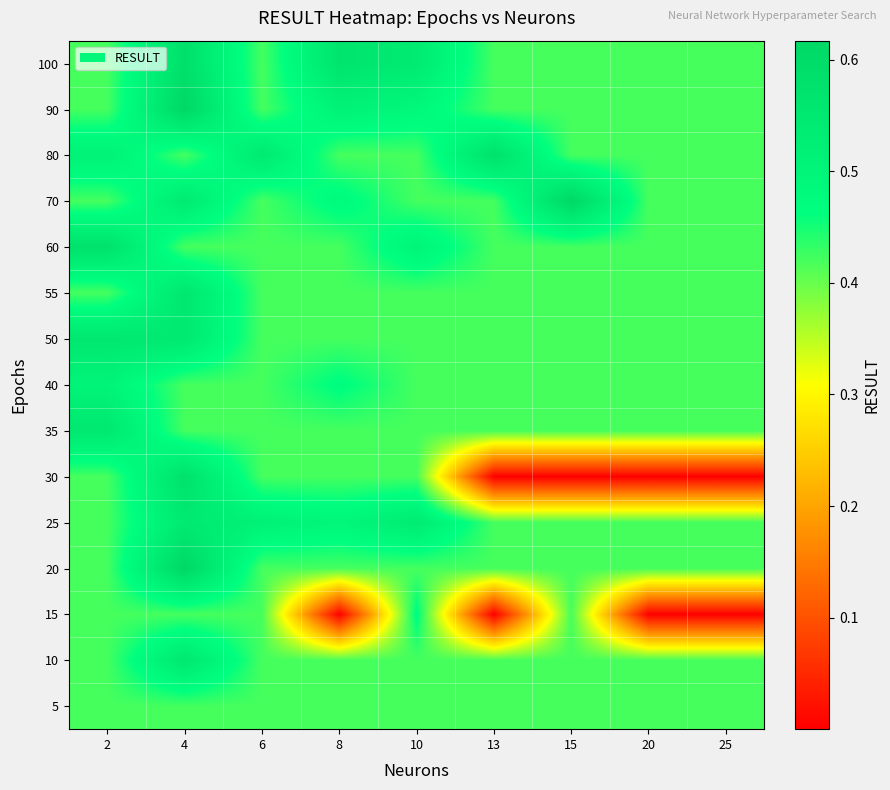

Reading left to right, what are all the values shown in this chart?

5: 2=0.4	4=0.4	6=0.4	8=0.4	10=0.4	13=0.4	15=0.4	20=0.4	25=0.4
10: 2=0.4	4=0.6	6=0.4	8=0.4	10=0.4	13=0.4	15=0.4	20=0.4	25=0.4
15: 2=0.4	4=0.4	6=0.4	8=0.0	10=0.5	13=0.0	15=0.4	20=0.0	25=0.0
20: 2=0.4	4=0.6	6=0.4	8=0.4	10=0.4	13=0.4	15=0.4	20=0.4	25=0.4
25: 2=0.4	4=0.5	6=0.5	8=0.5	10=0.5	13=0.4	15=0.4	20=0.4	25=0.4
30: 2=0.4	4=0.6	6=0.4	8=0.4	10=0.4	13=0.0	15=0.0	20=0.0	25=0.0
35: 2=0.6	4=0.4	6=0.4	8=0.4	10=0.4	13=0.4	15=0.4	20=0.4	25=0.4
40: 2=0.5	4=0.4	6=0.4	8=0.5	10=0.4	13=0.4	15=0.4	20=0.4	25=0.4
50: 2=0.6	4=0.5	6=0.4	8=0.4	10=0.4	13=0.4	15=0.4	20=0.4	25=0.4
55: 2=0.4	4=0.6	6=0.4	8=0.4	10=0.4	13=0.4	15=0.4	20=0.4	25=0.4
60: 2=0.6	4=0.4	6=0.4	8=0.4	10=0.5	13=0.4	15=0.4	20=0.4	25=0.4
70: 2=0.4	4=0.5	6=0.4	8=0.5	10=0.4	13=0.4	15=0.6	20=0.4	25=0.4
80: 2=0.5	4=0.4	6=0.5	8=0.4	10=0.4	13=0.6	15=0.4	20=0.4	25=0.4
90: 2=0.4	4=0.6	6=0.4	8=0.5	10=0.5	13=0.4	15=0.4	20=0.4	25=0.4
100: 2=0.4	4=0.6	6=0.4	8=0.6	10=0.5	13=0.4	15=0.4	20=0.4	25=0.4